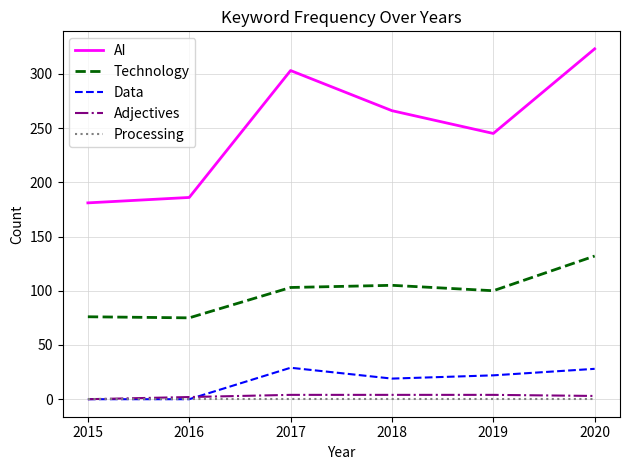

Is it true that Data equals 17 at 2016?

False